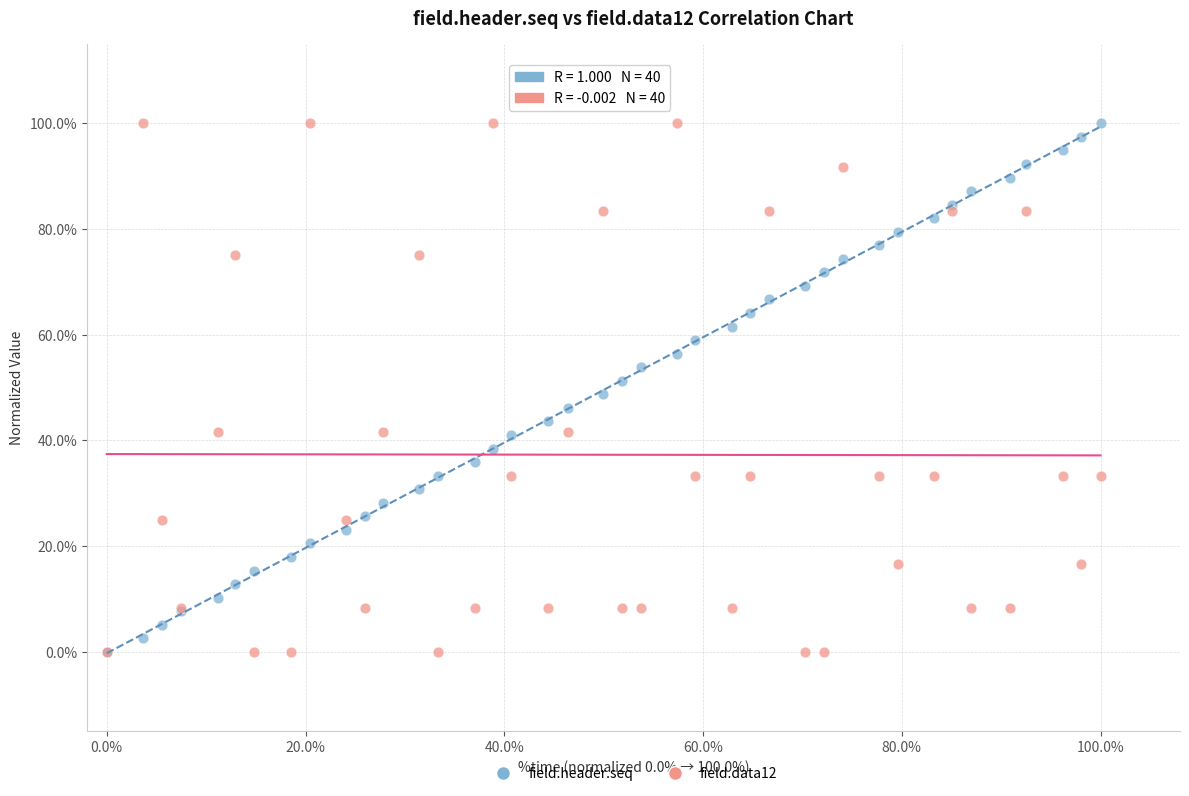

What are all the series names shown in the legend?

field.header.seq, field.data12